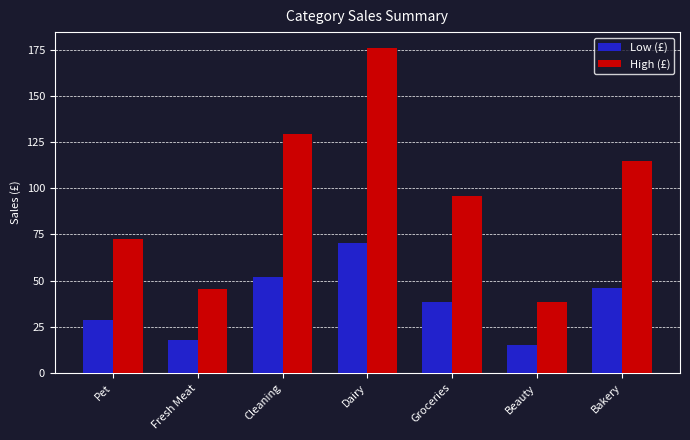

What are all the series names shown in the legend?

Low (£), High (£)